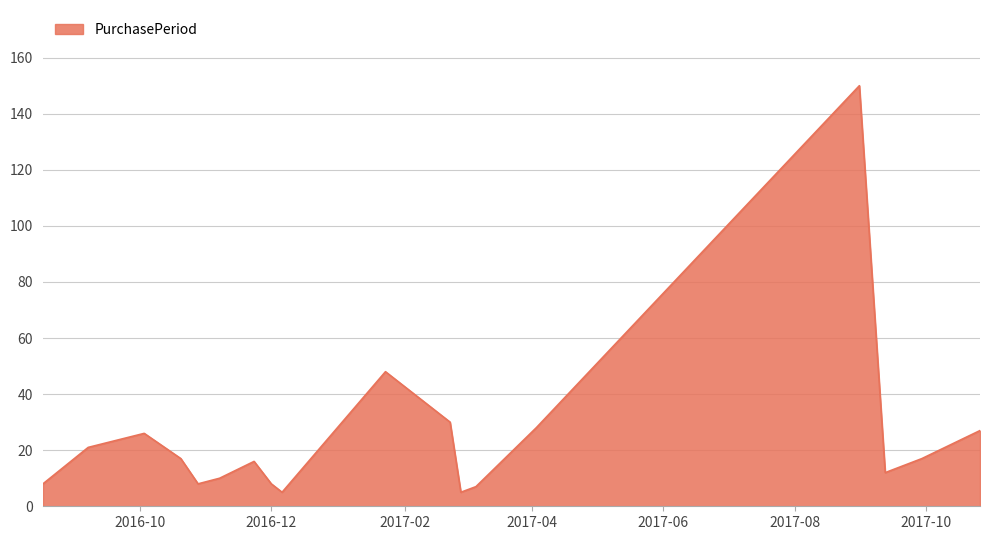

Count the number of categories in the chart.

18